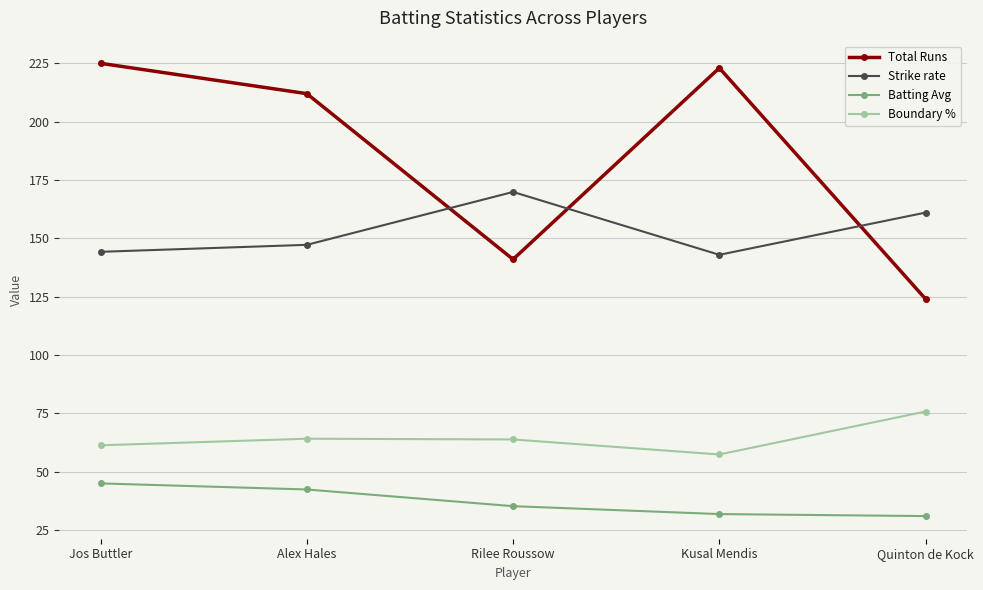

In Boundary %, how many points are higher than both neighbors (excluding endpoints)?

1